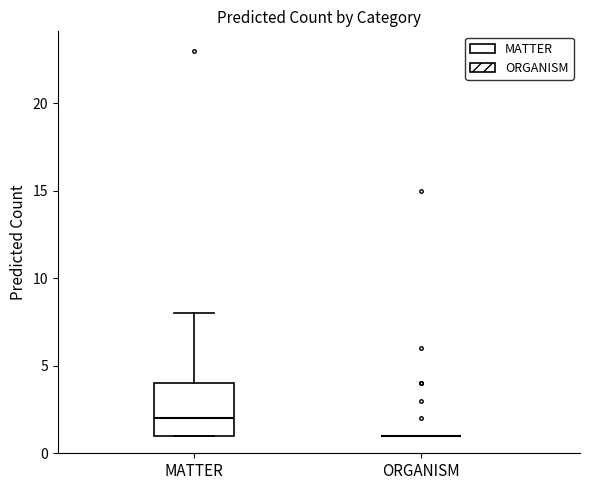

Comparing the boxes themselves (not the whiskers), which one is the tallest?

MATTER